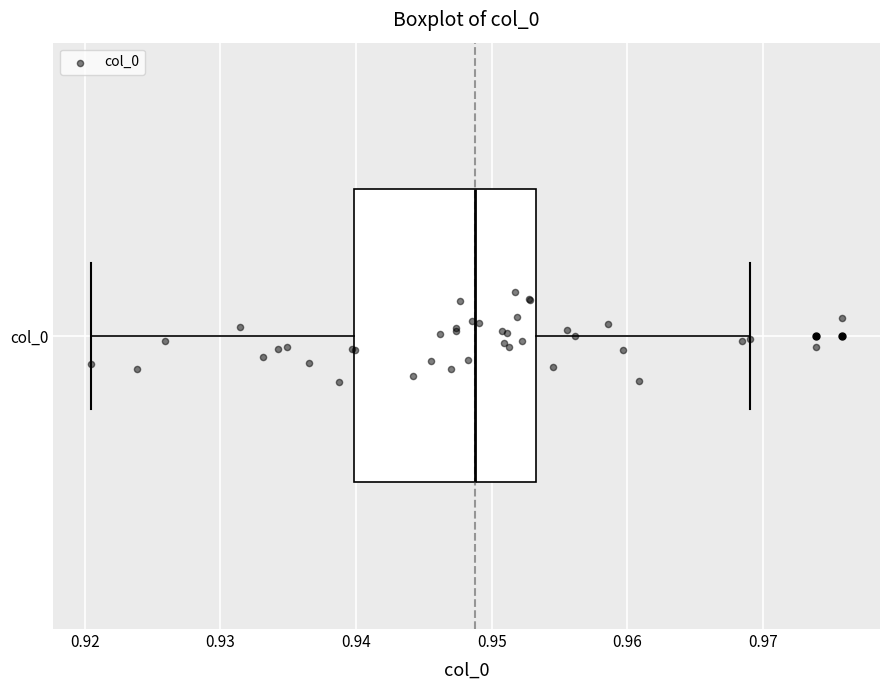

Where does the left whisker of the box for col_0 end on the x-axis? The values are not printed on the chart, so give them approximately, as read against the axis.

0.920